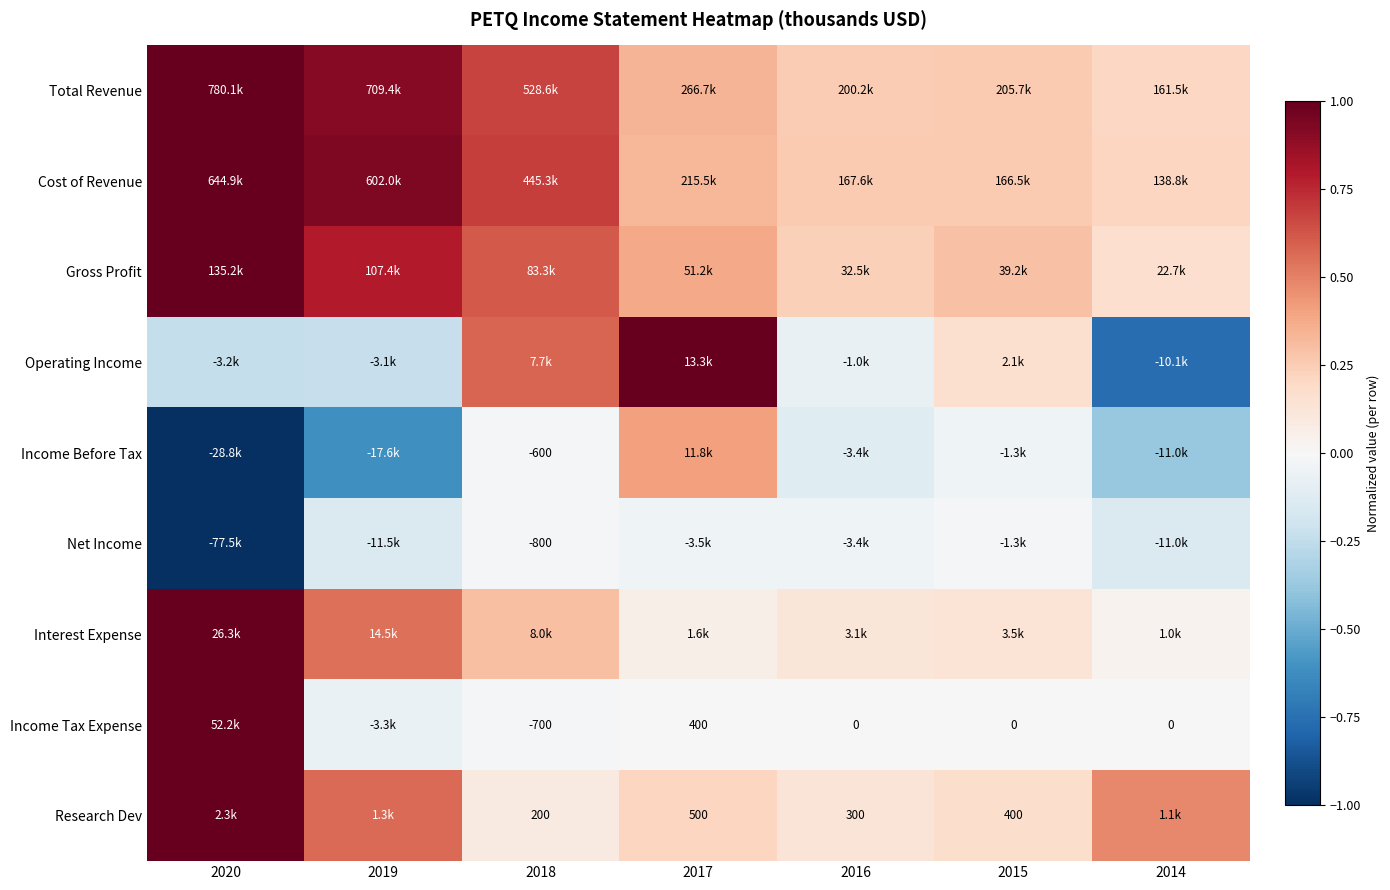

Where does the Income Tax Expense series first go above 0?

2020